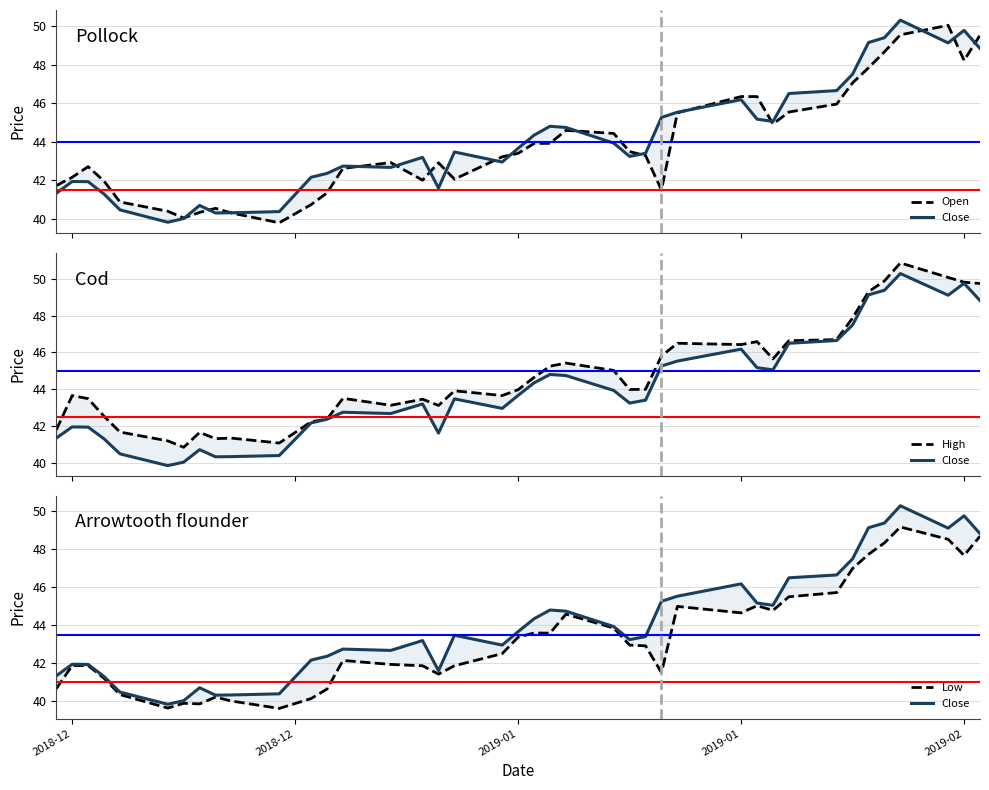

What is the value of the Close point at the 38th from the left?

49.1